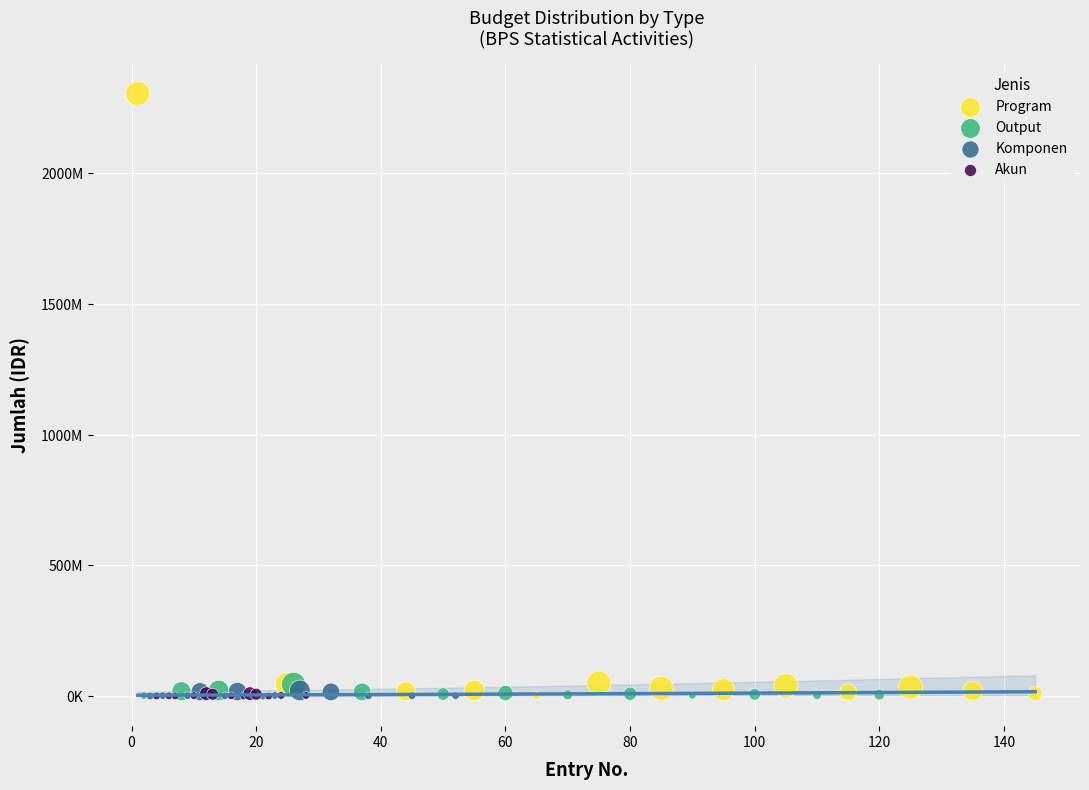

What are all the series names shown in the legend?

Program, Output, Komponen, Akun